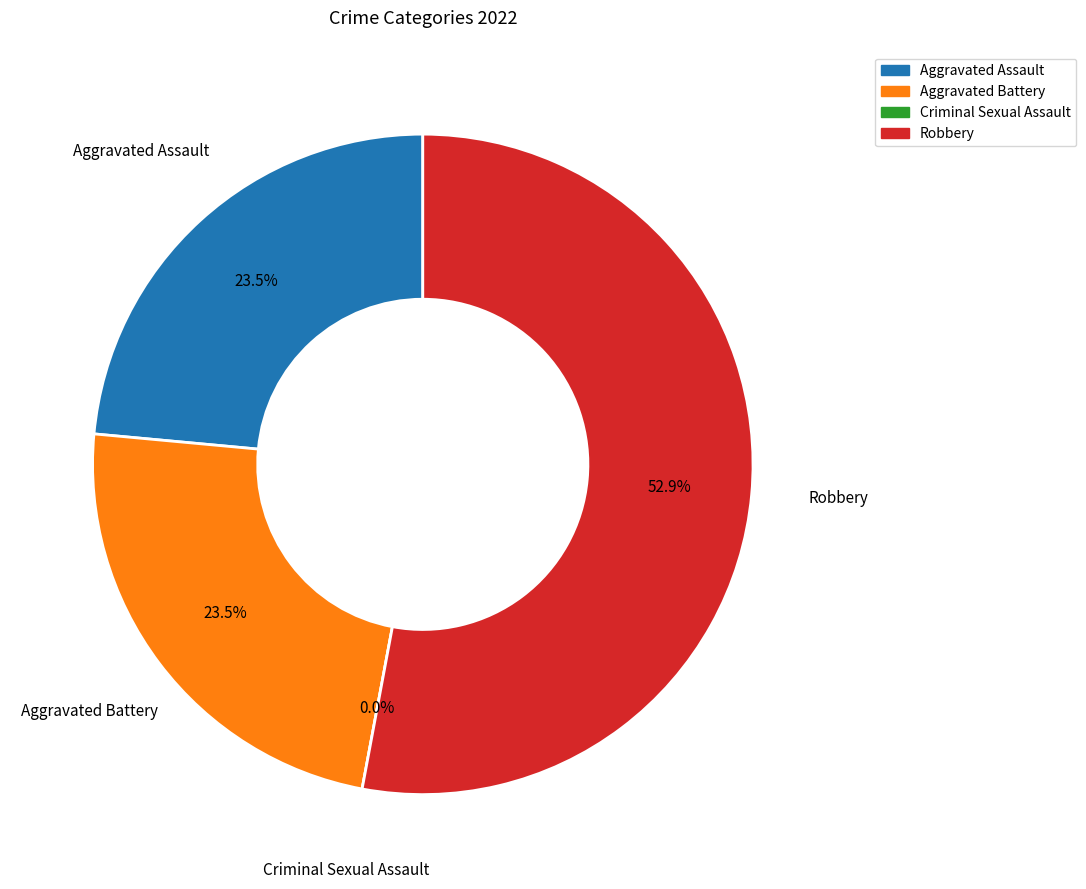

To the nearest percent, what is the difference between the largest and smallest slice percentages?

53%